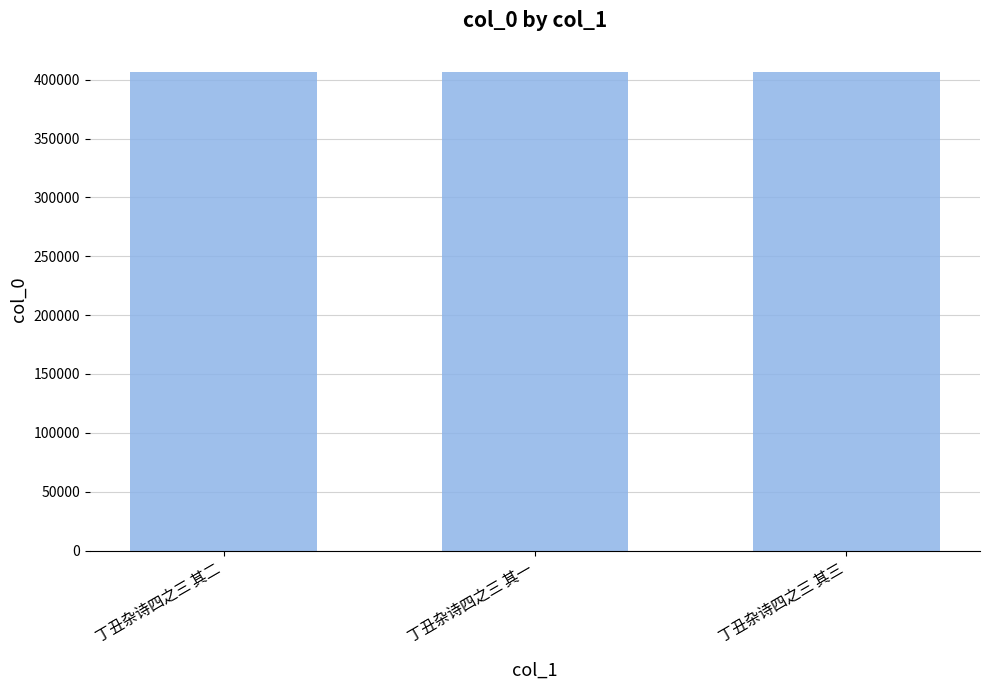

What is the greatest value displayed?

406708